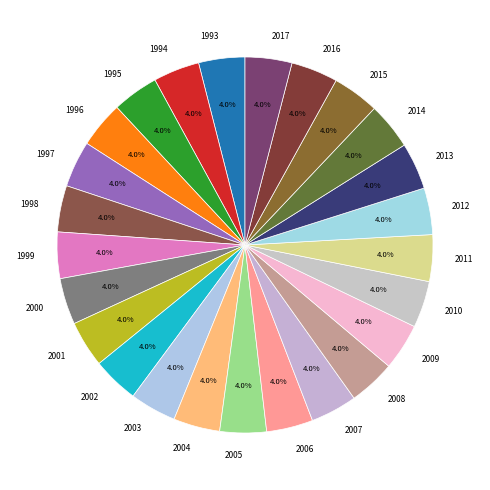

Approximately how many times larger is the value at 1998 compared to 1999?

1.0